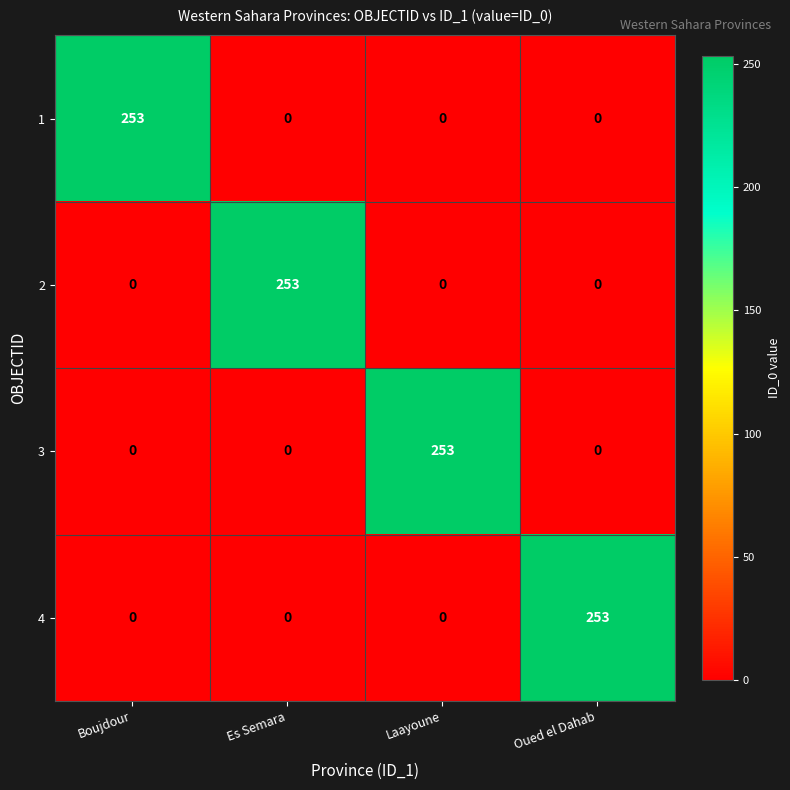

What is the total value across all series at Oued el Dahab?

253